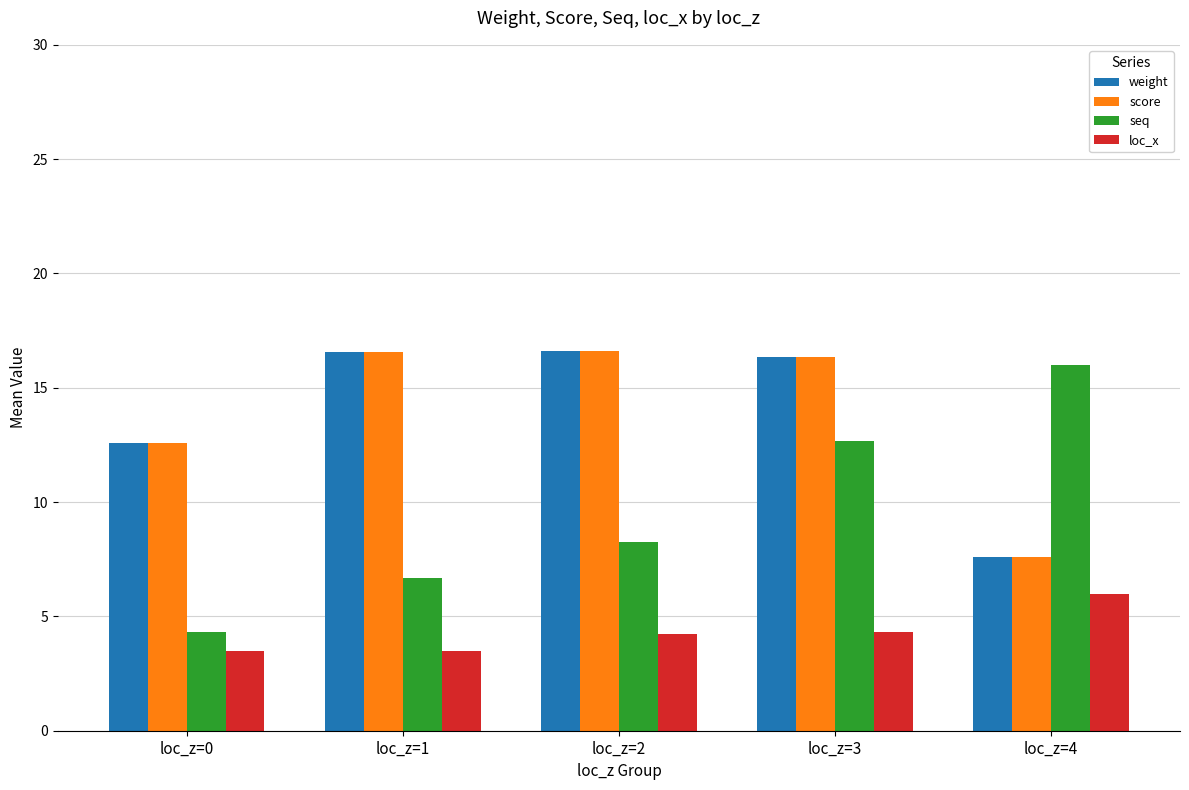

What is the maximum value for score?

16.6